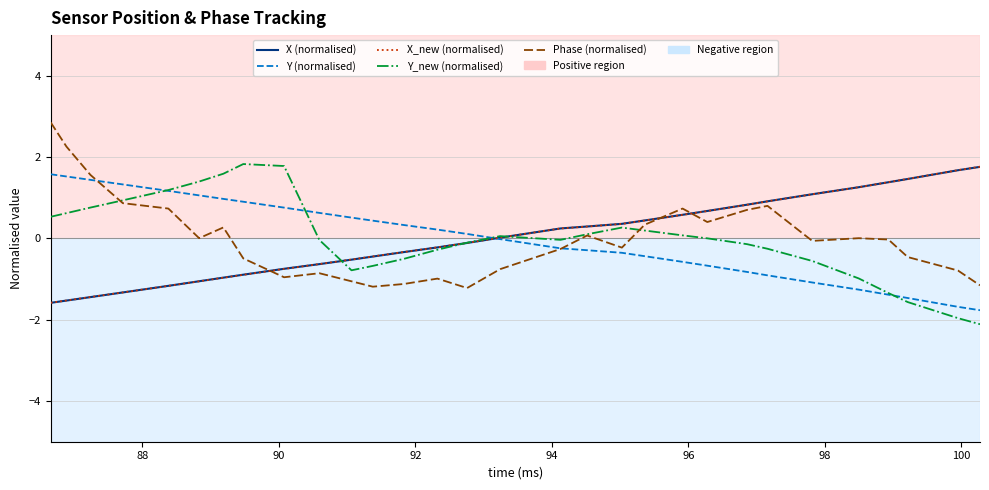

Which series ends up on top after the final intersection of Y (normalised) and Phase (normalised)?

Phase (normalised)